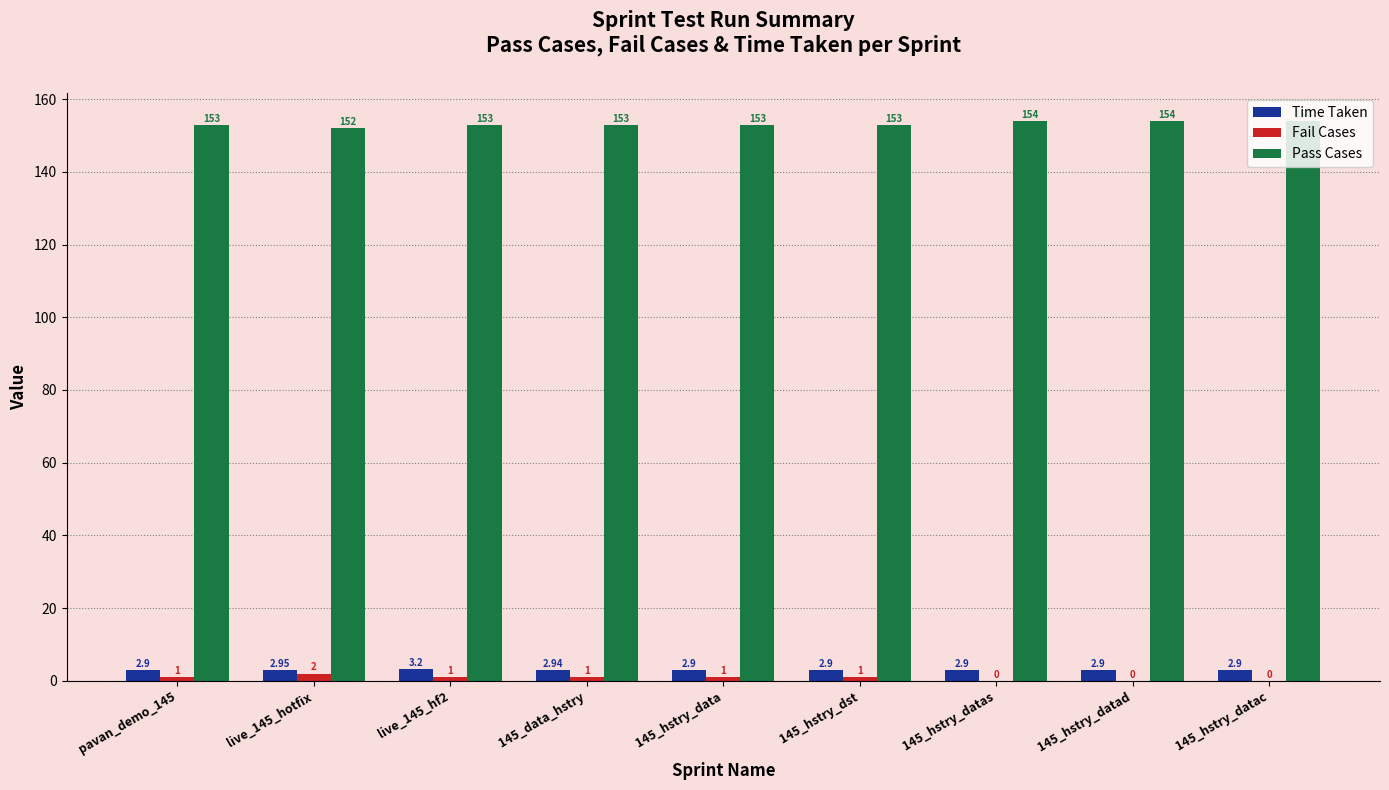

Are the bars horizontal?

No